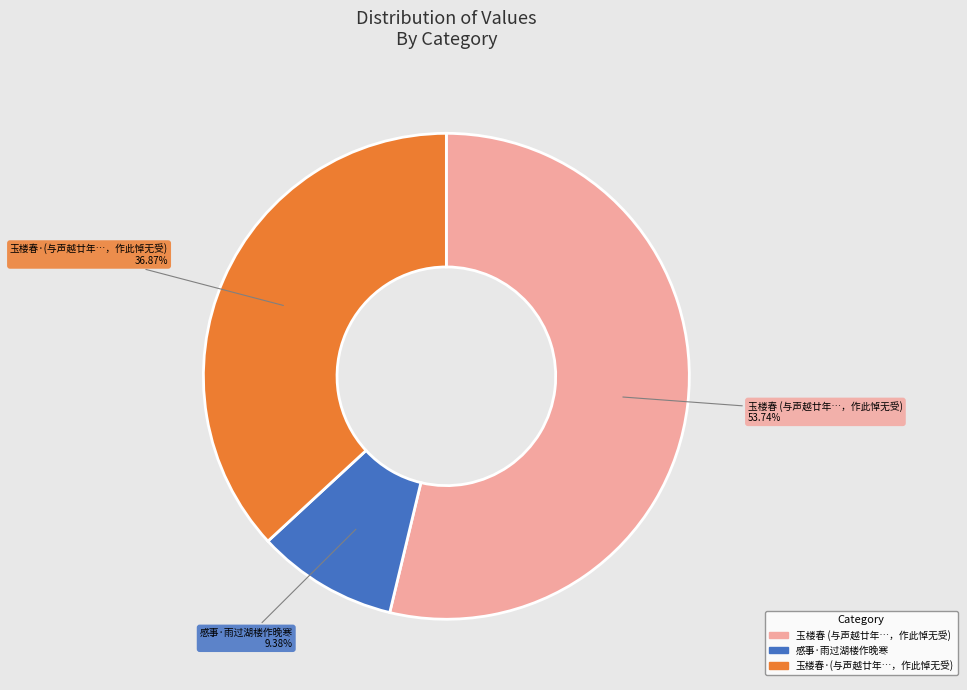

To the nearest percent, what is the average slice percentage?

33%